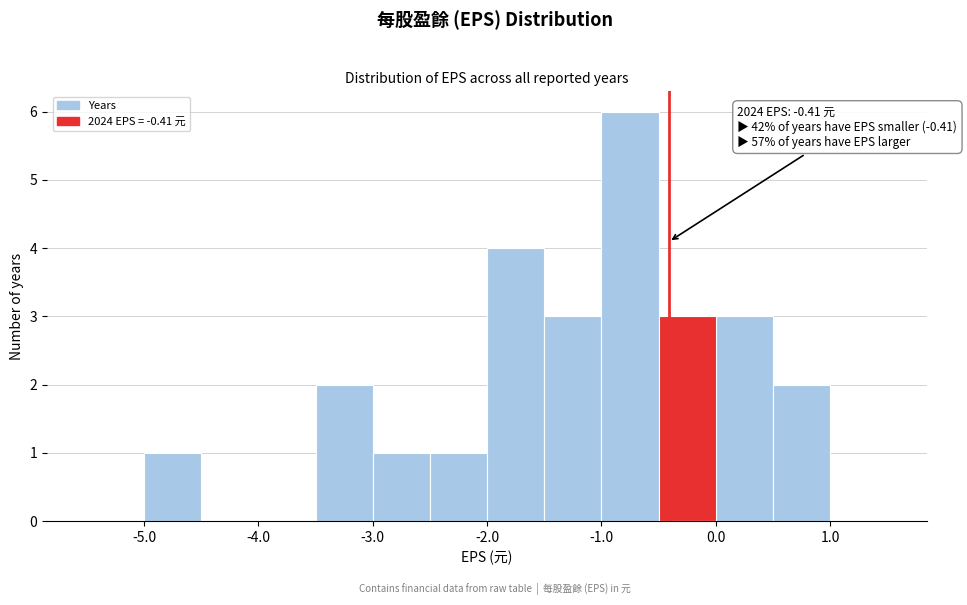

Which range on the x-axis has the tallest bar?

-1.0 to -0.5